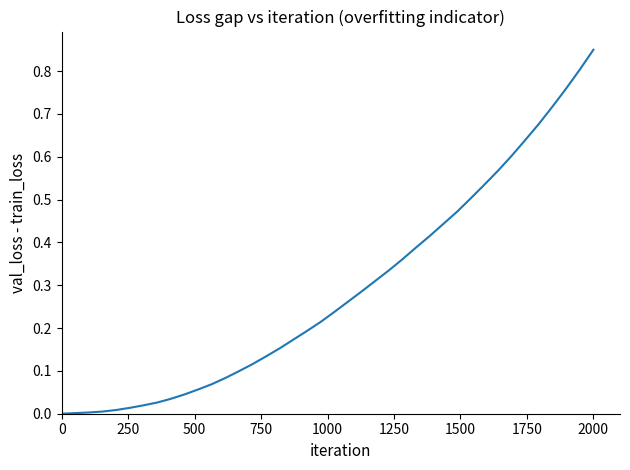

Does the chart display data point markers on the line(s)?

No